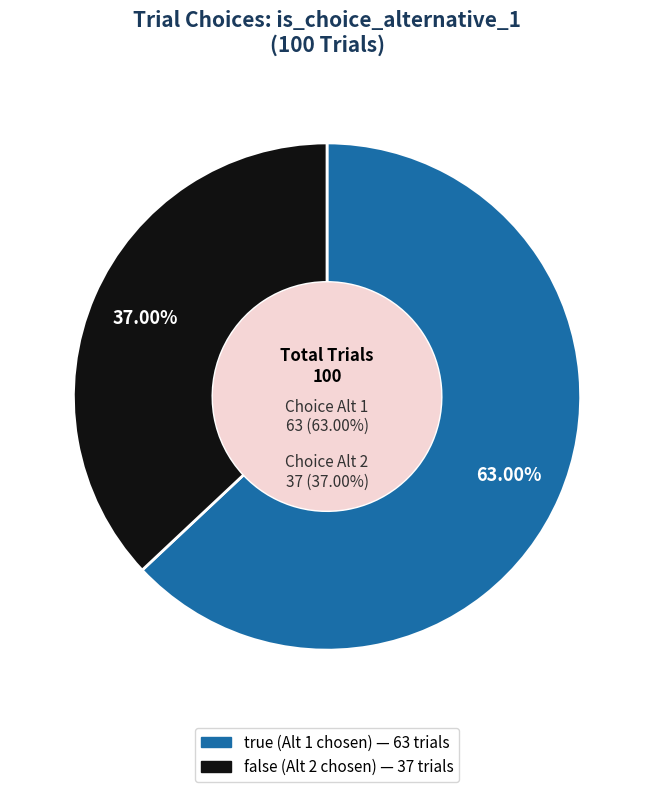

To the nearest percent, what is the average slice percentage?

50%